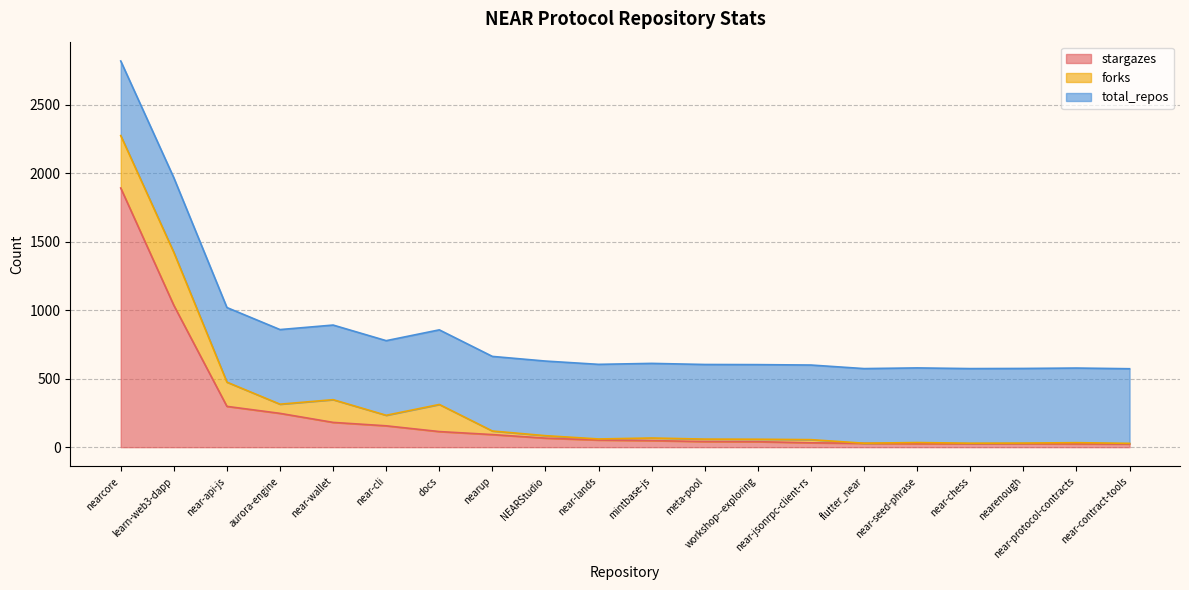

Does the chart have visible grid lines?

Yes